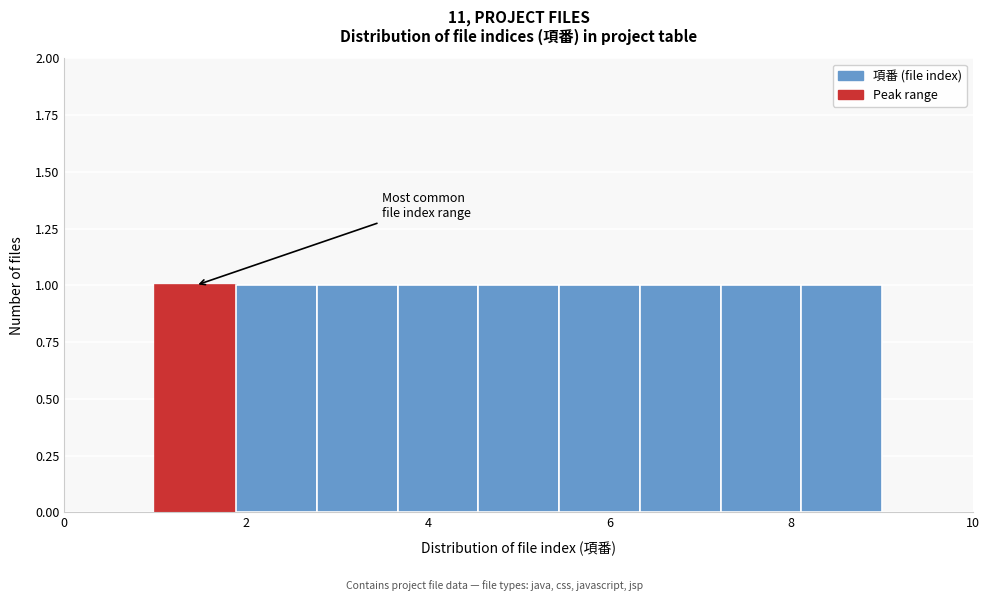

What is the height of the bar covering 3.6 to 4.6 on the x-axis? Neither the bar edges nor the heights are printed on the chart, so give them approximately, as read against the axes.

1